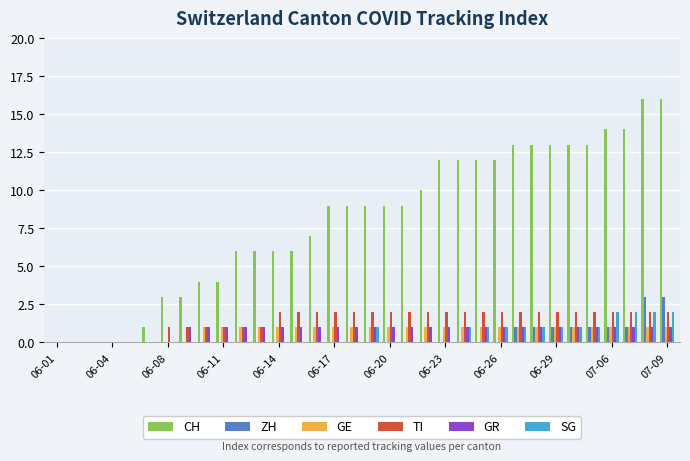

Which series has the largest total across all categories?

CH